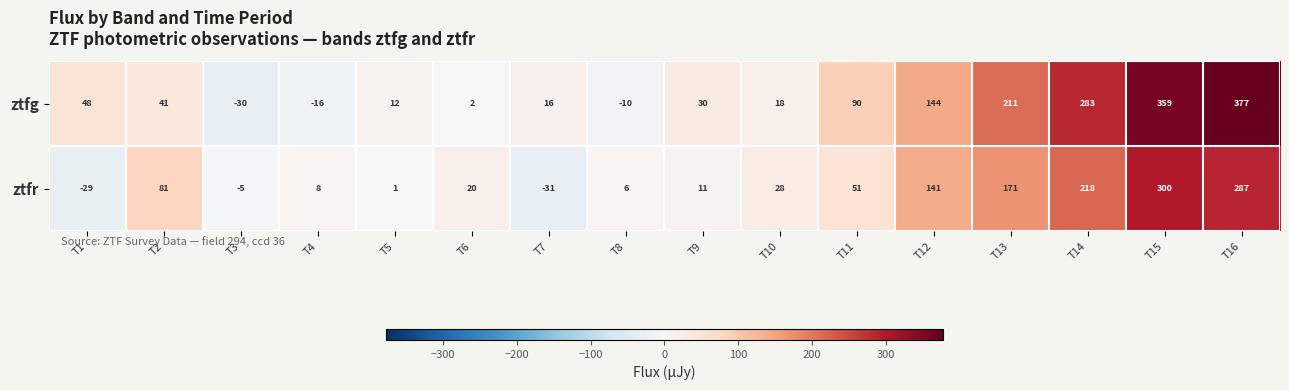

What is the difference between the highest and lowest values at T4?

24